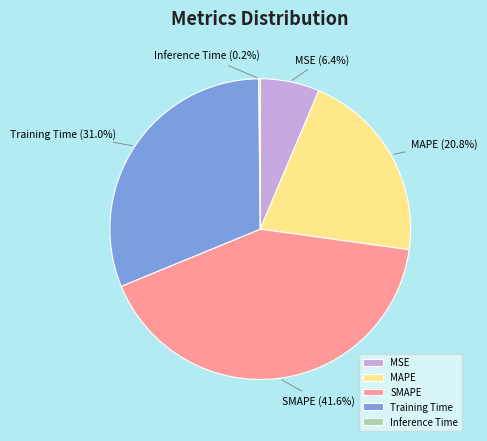

To the nearest percent, what portion does SMAPE represent?

42%